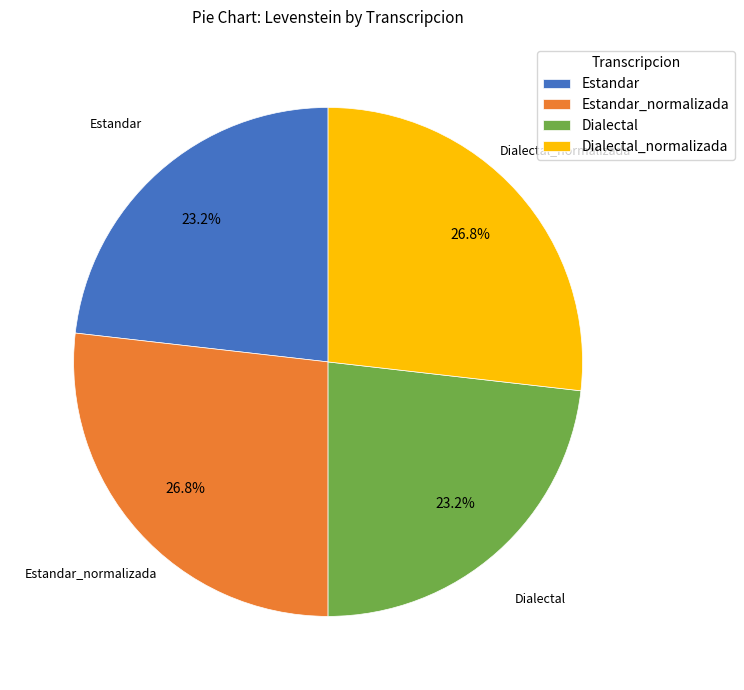

Combined, what portion of the pie is Estandar and Estandar_normalizada?

50.0%